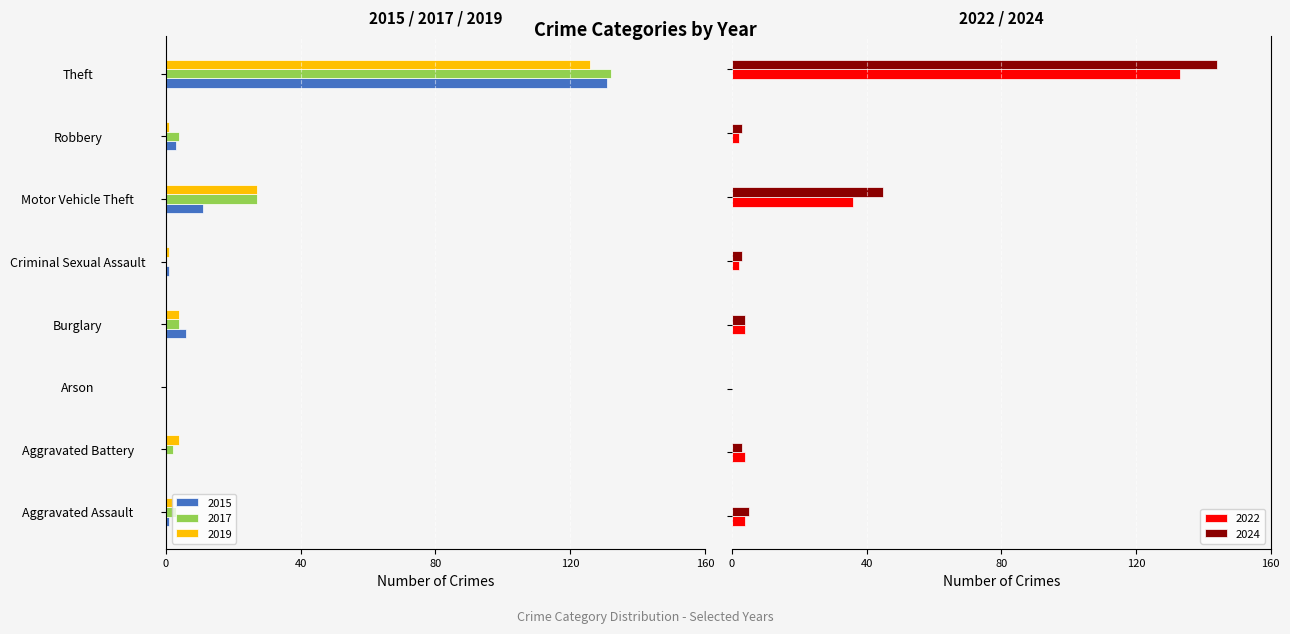

What is the label of the 1st bar from the left?

Aggravated Assault